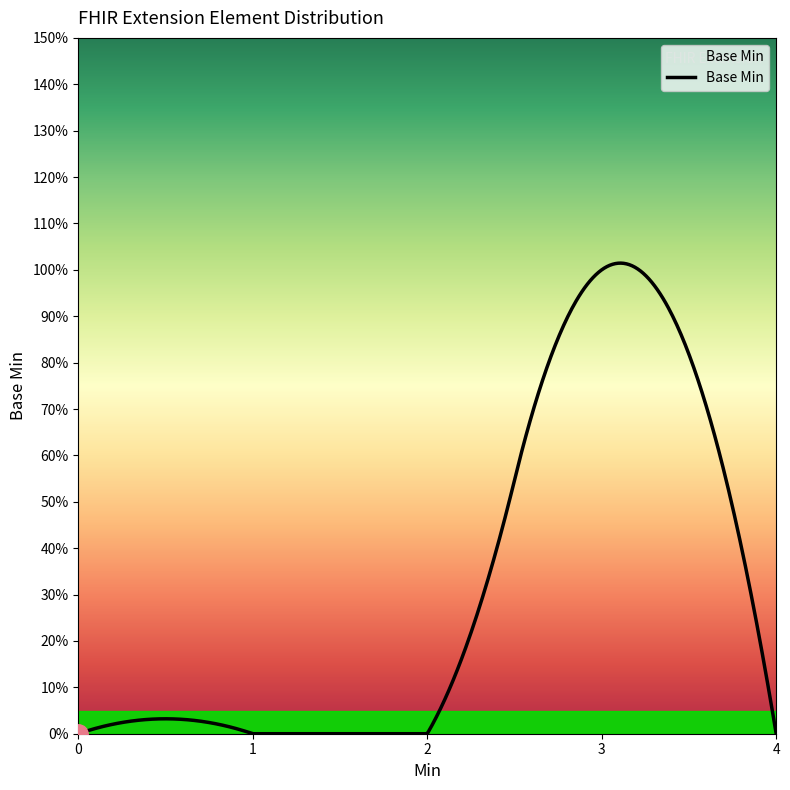

Reading right to left, extract all data points from this chart.

0	1	0	0	0